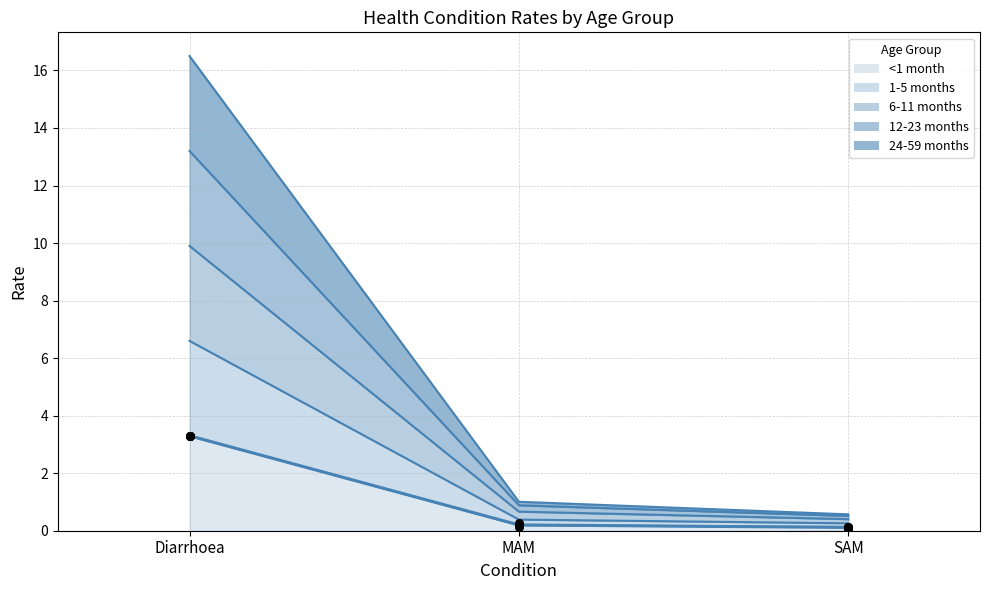

Which series reaches the maximum Y coordinate?

6-11 months